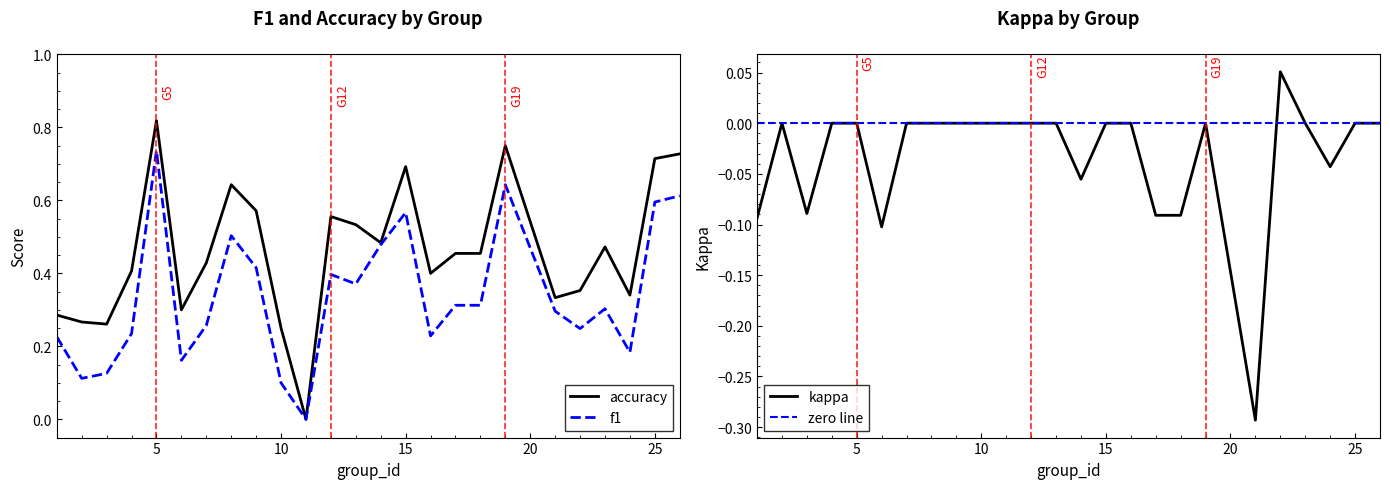

At which category does accuracy reach its first local peak?

5